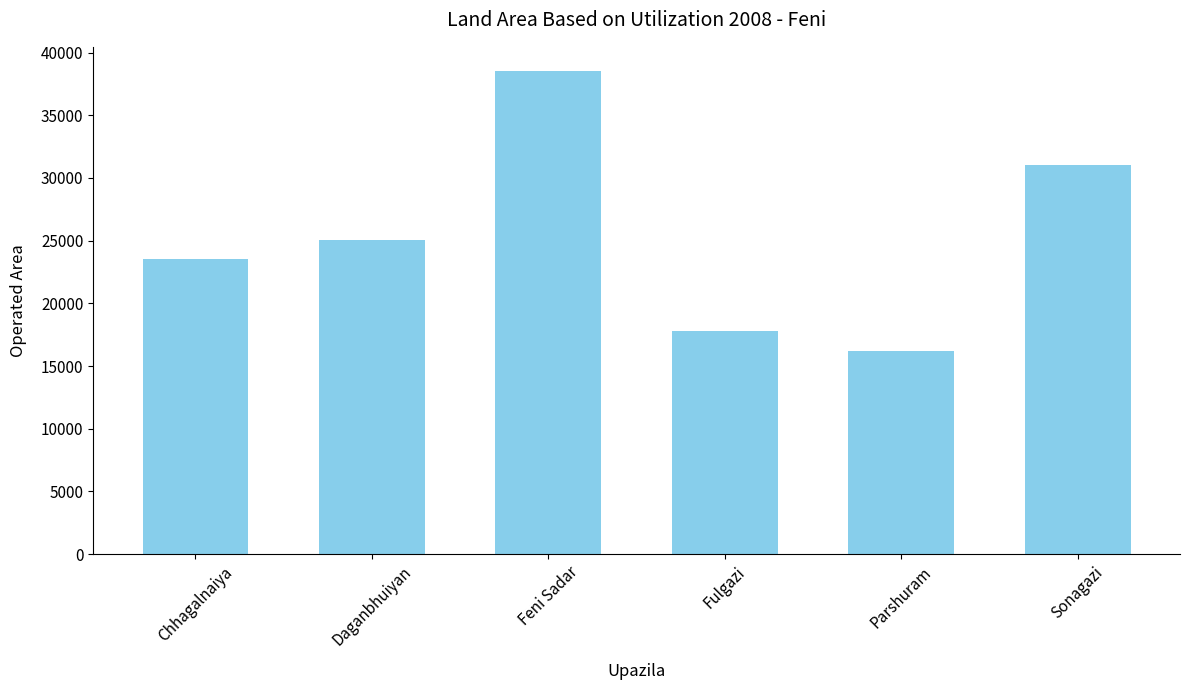

What is the label of the 3rd bar from the left?

Feni Sadar